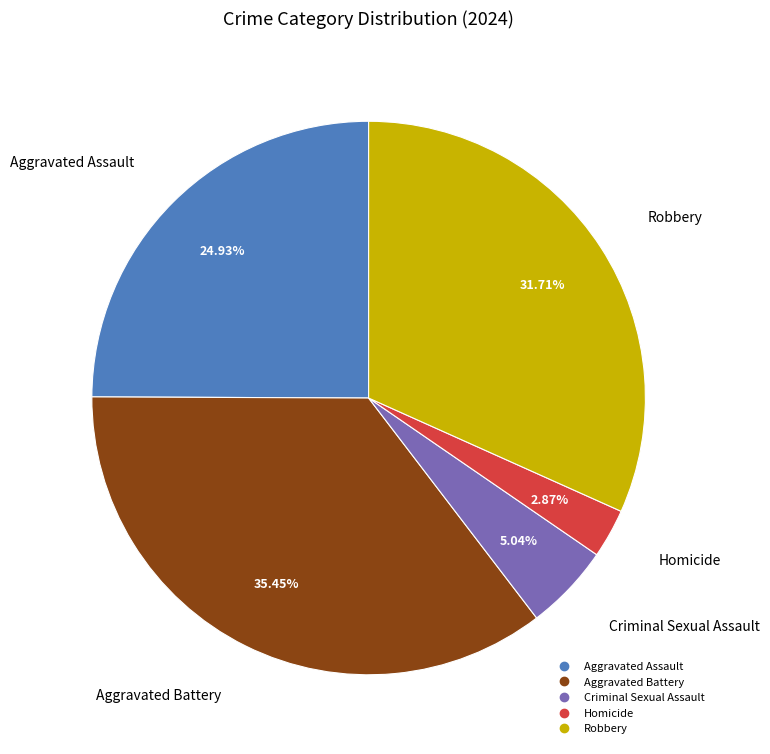

Is Robbery the majority of the pie?

No